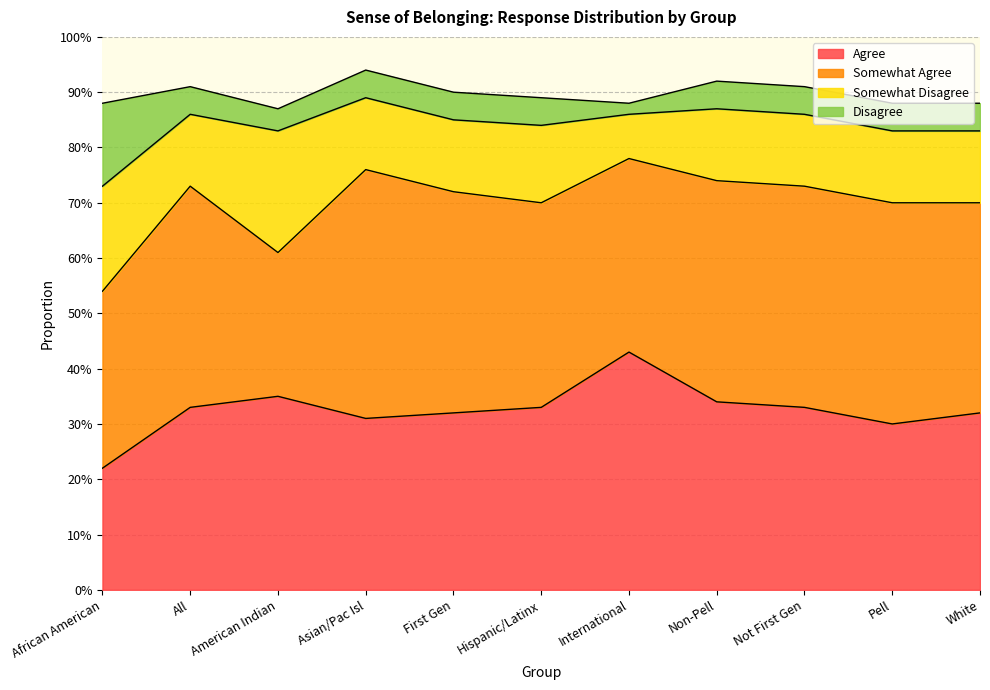

Where is the first local maximum for Somewhat Agree?

All